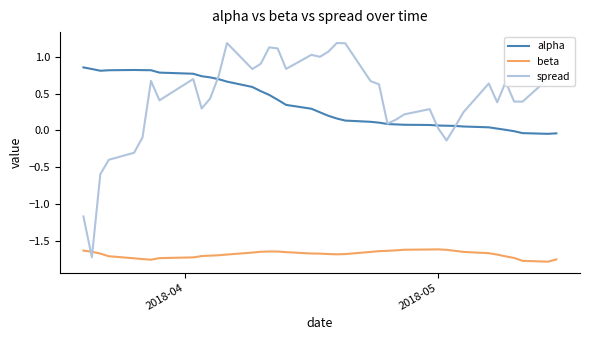

Rank the series by their maximum value, from lowest to highest.

beta, alpha, spread